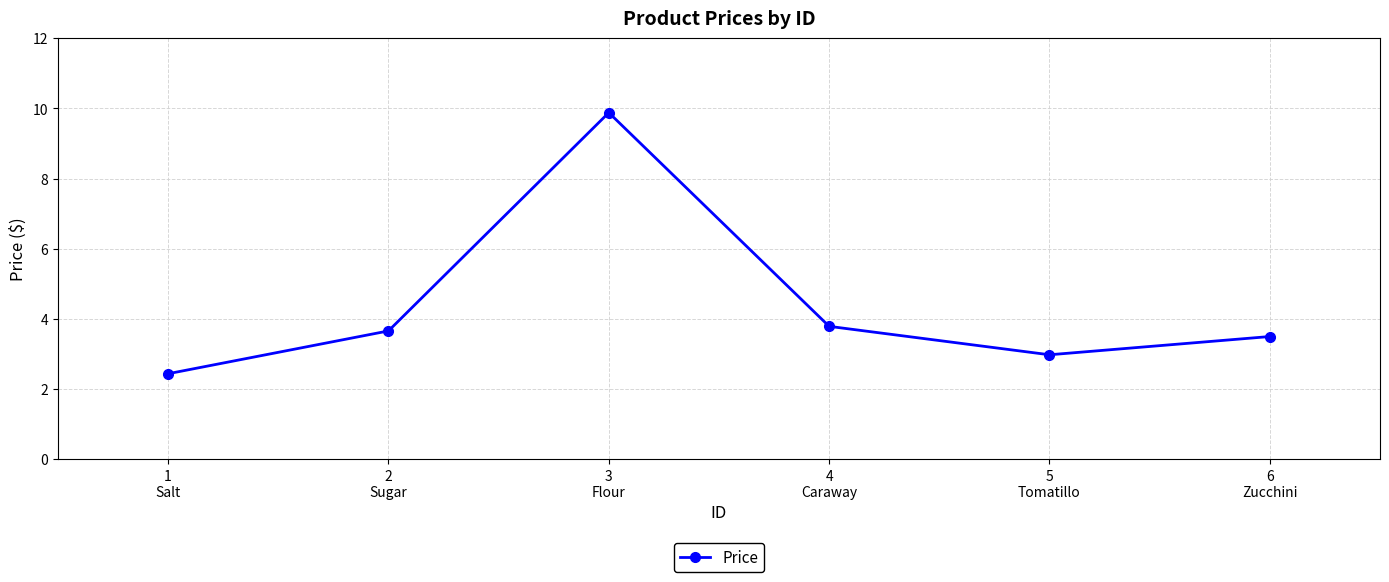

What is the maximum value shown in the chart?

9.9